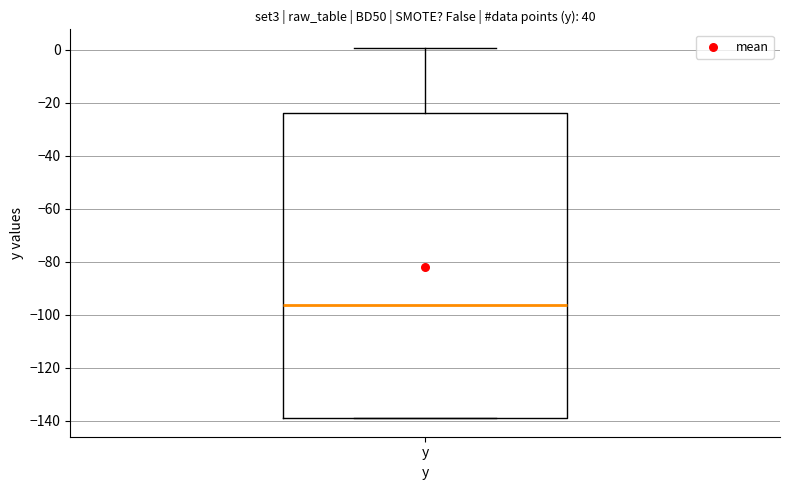

Read this box plot against the y-axis: the position of the median line, the range covered by the box, and the ends of both whiskers. The values are not printed on the chart, so give them approximately, as read against the axis.

median -96, box -138 to -24, whiskers -138 to 0